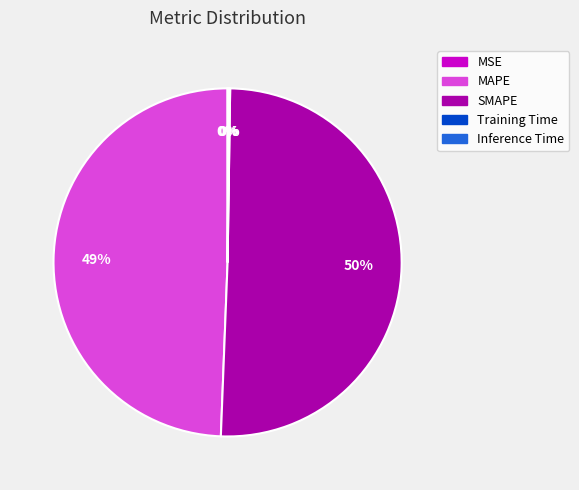

To the nearest percent, what is the average slice percentage?

20%